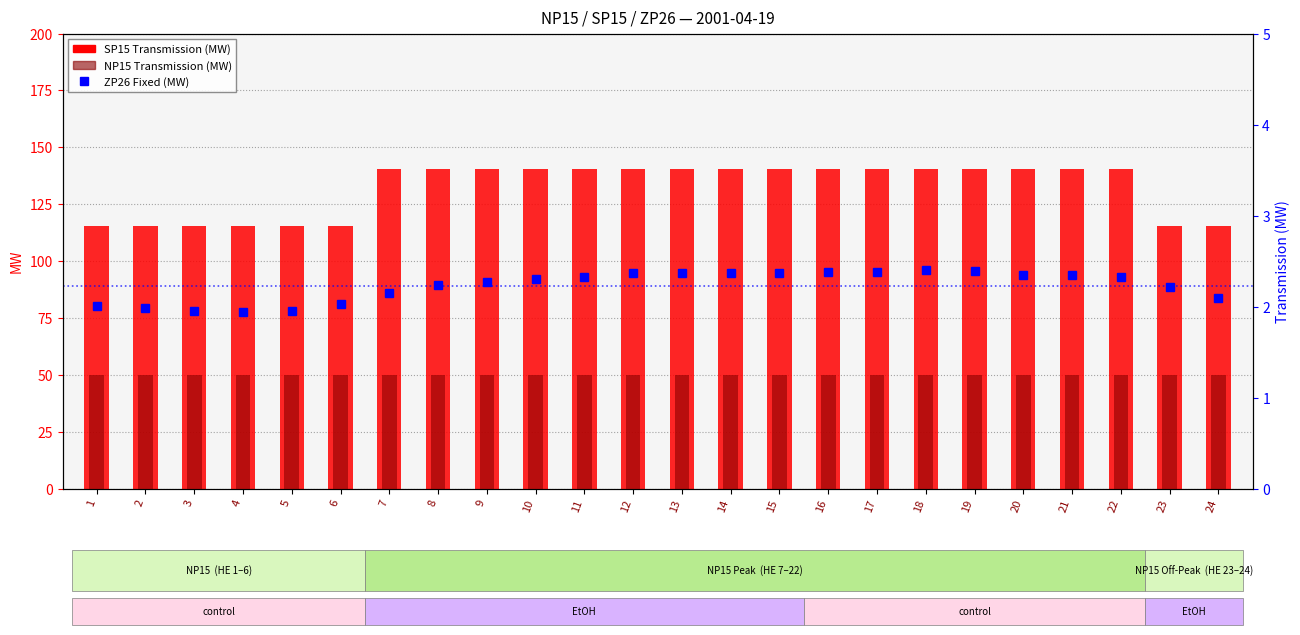

Between 2 and 21, which is larger?

21